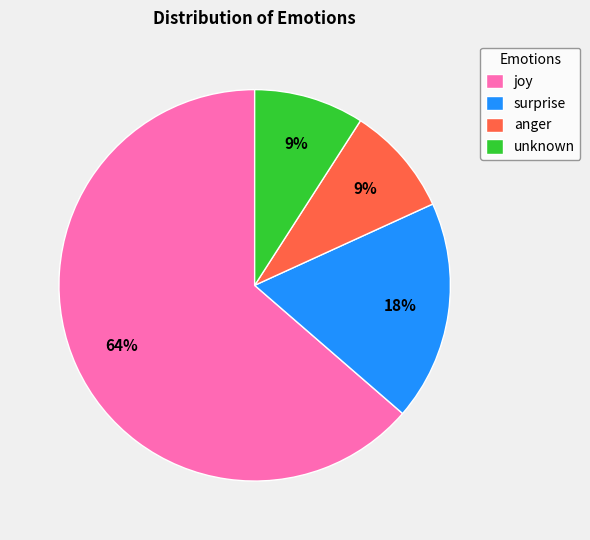

How many slices are in this pie chart?

4